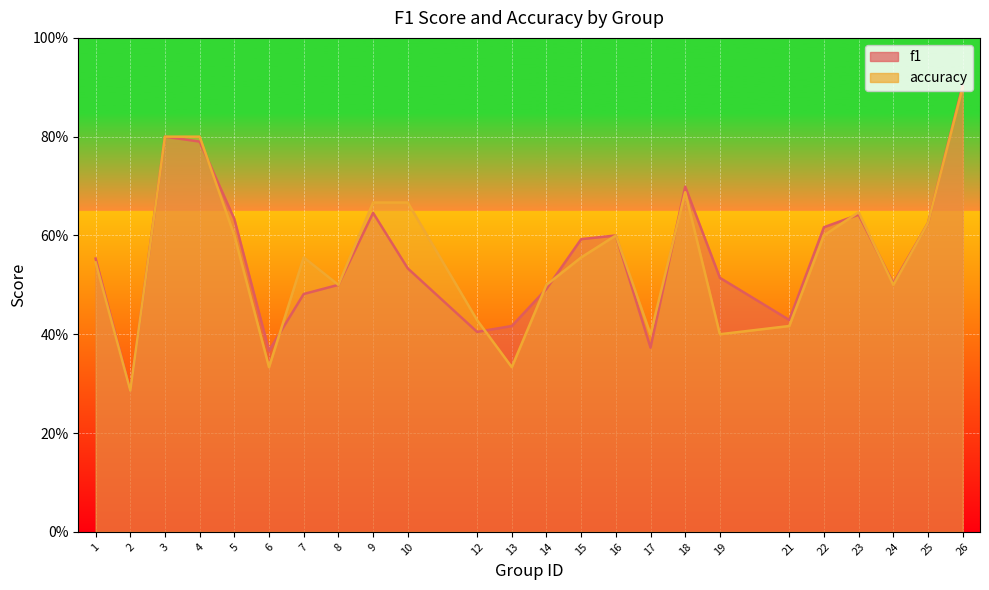

List the series in order of their overall mean, lowest first.

accuracy, f1